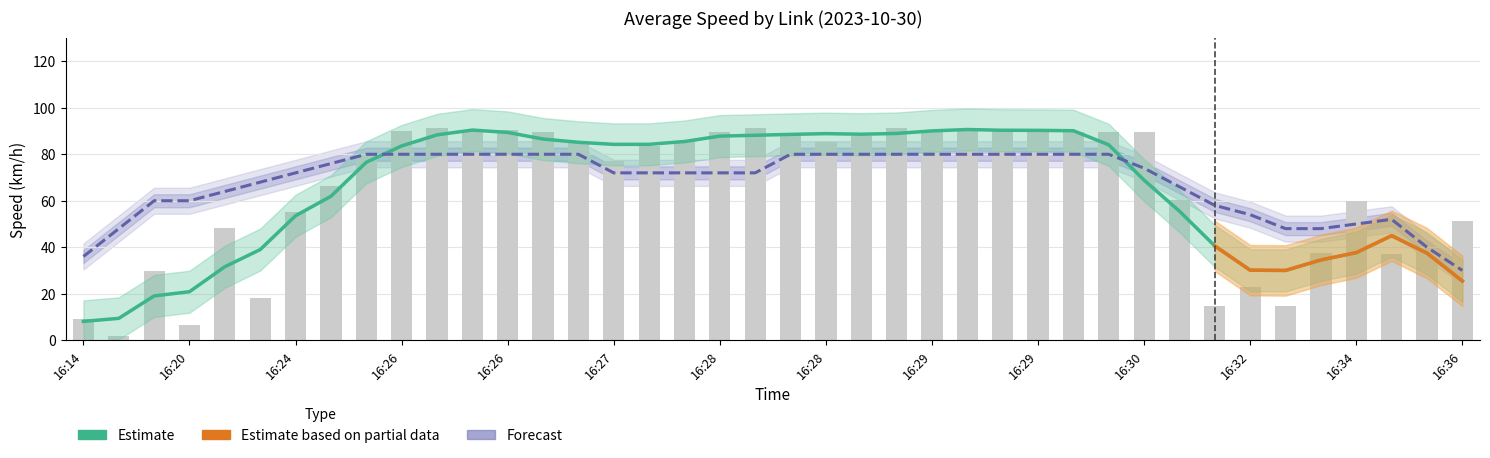

Reading left to right, extract all data points from this chart.

9.2	1.6	29.6	6.5	48.3	18.3	55.3	66.5	79.3	90.1	91.5	90.5	90.3	89.6	85.1	77.2	83.5	85.8	89.8	91.1	88.8	85.4	87.7	91.4	89.9	90.5	90.9	90.7	89.8	89.7	89.7	60.5	14.6	23.0	14.9	37.5	60.0	37.2	38.8	51.4